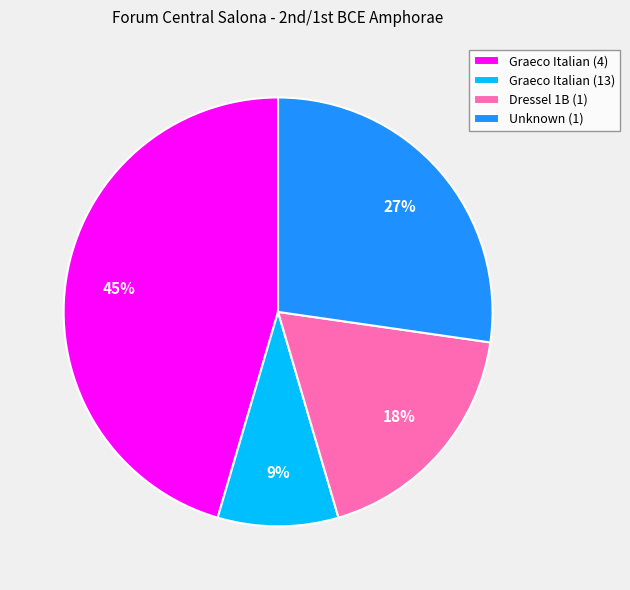

Is there a majority slice in this chart?

No